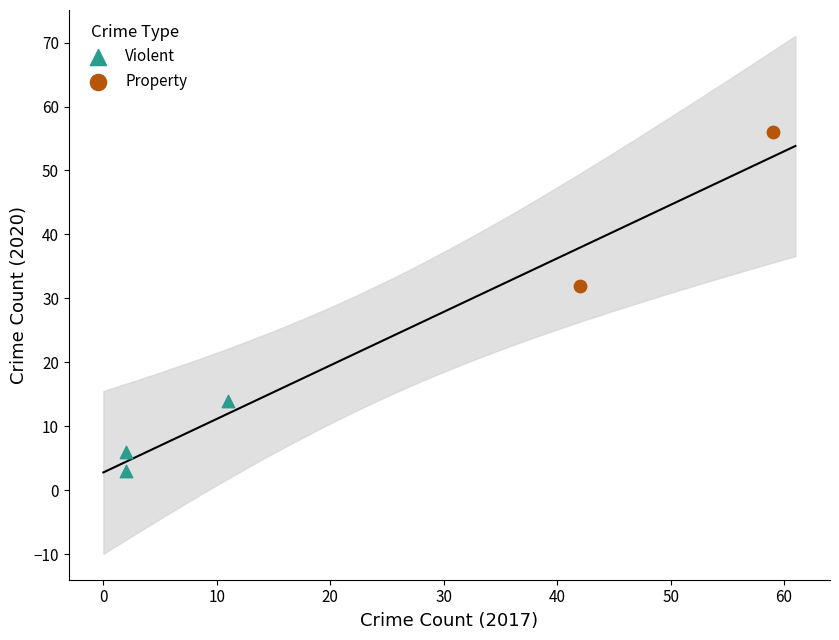

What are all the series names shown in the legend?

Violent, Property